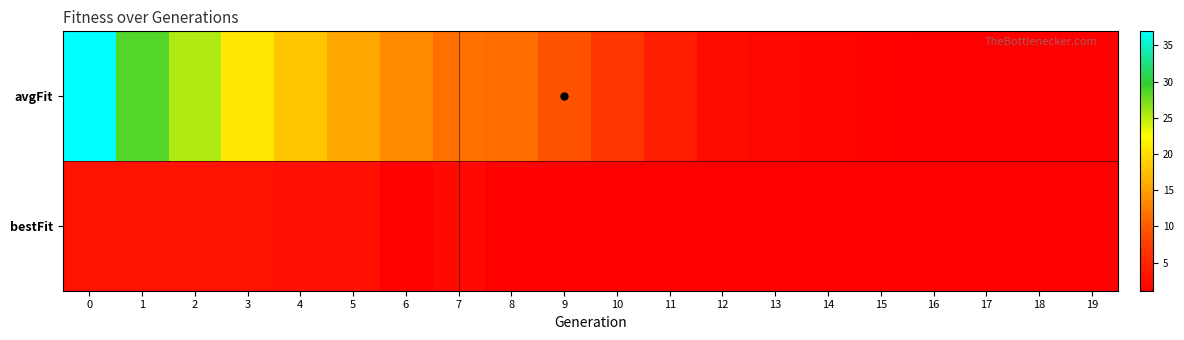

What is the difference between the highest and lowest values at 7?

9.4